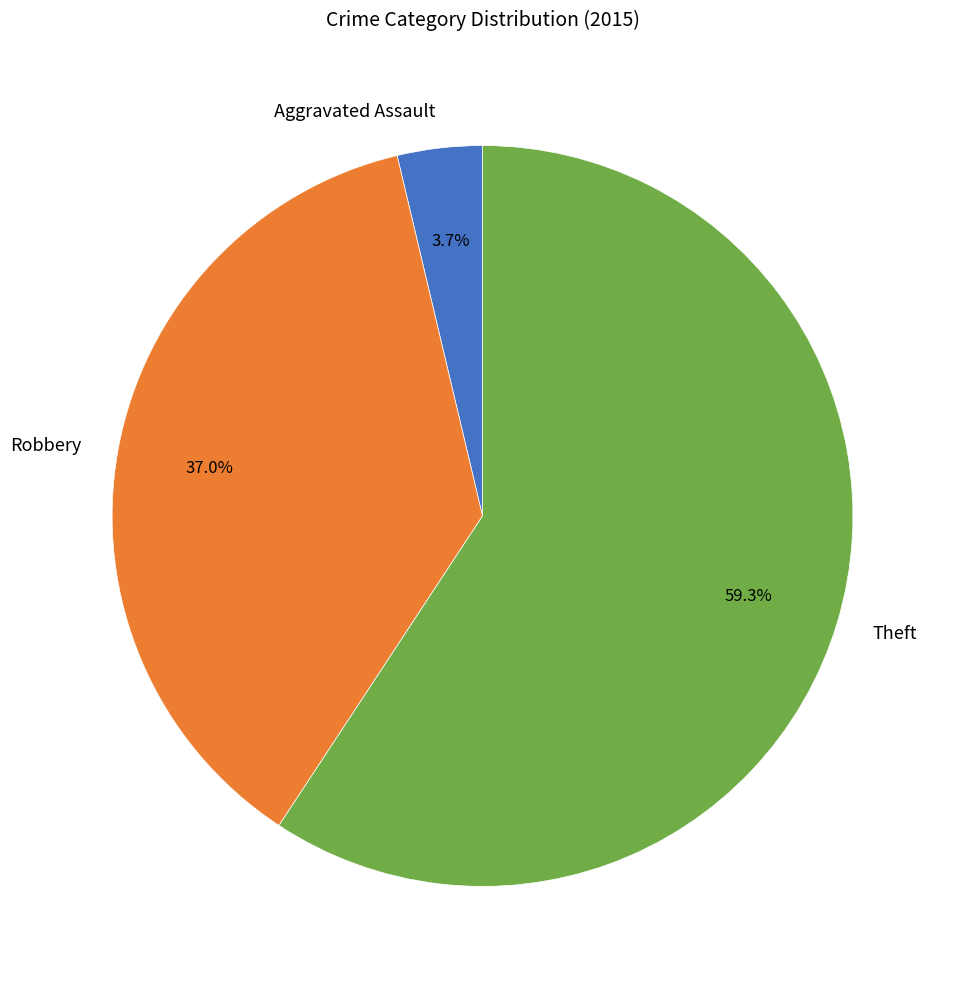

What portion of the pie excludes Theft?

40.7%